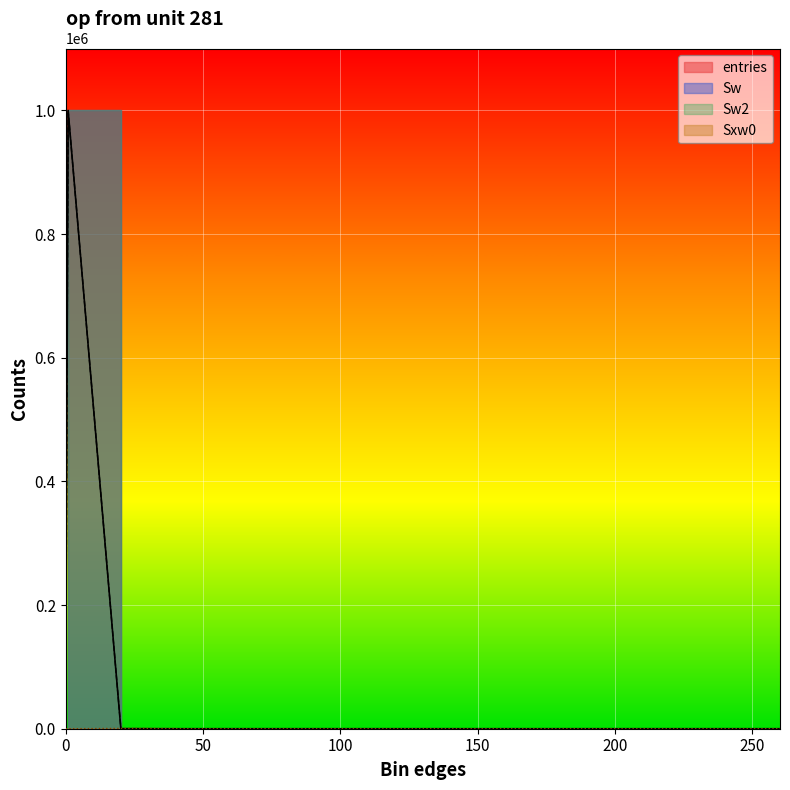

What is the value of the Sxw0 point at the 3rd from the left?

487